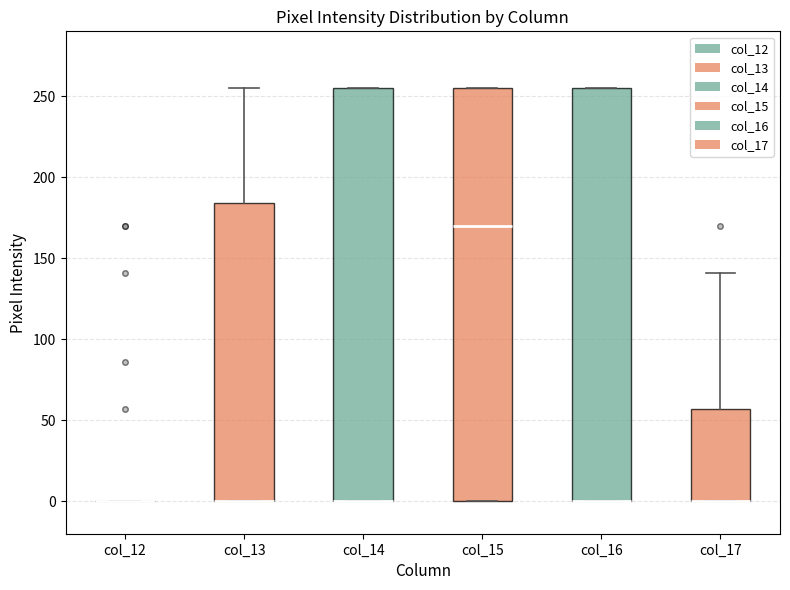

Where does the upper whisker of the box for col_17 end on the y-axis? The values are not printed on the chart, so give them approximately, as read against the axis.

140